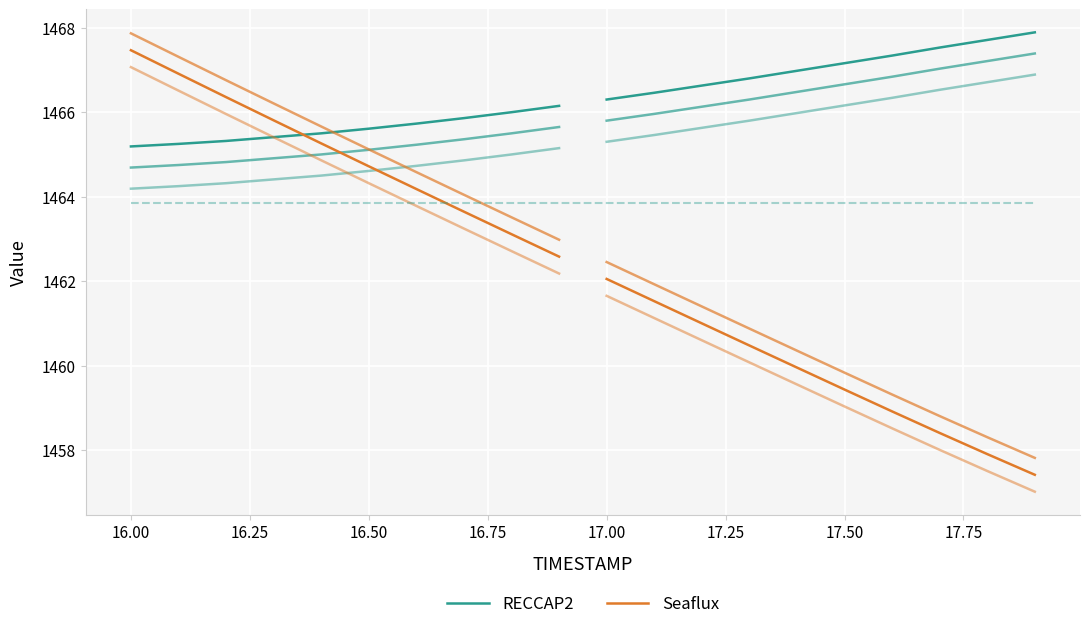

Count the RECCAP2 values in the range 1465 to 1466.

9